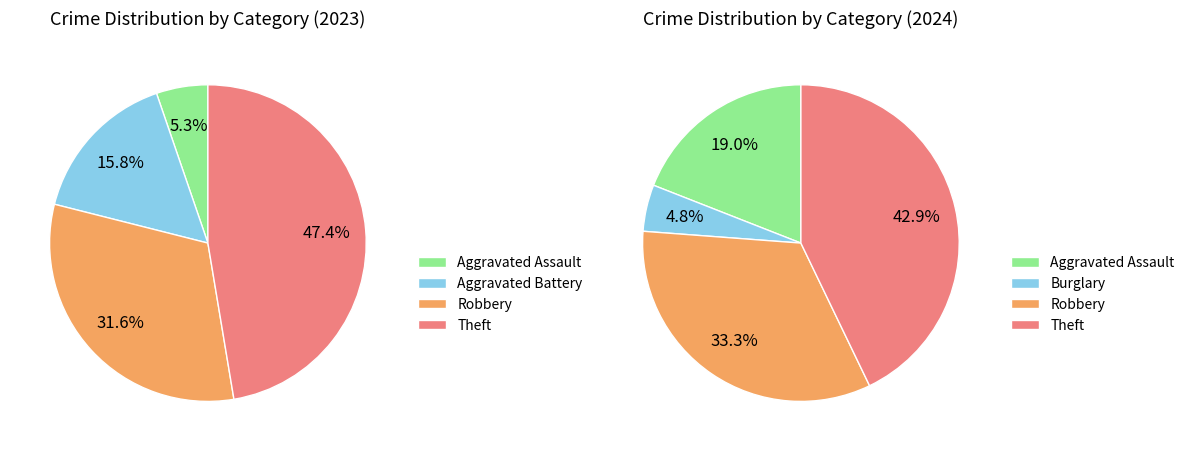

Between 2 and 4, which series saw the biggest shift?

values_2024